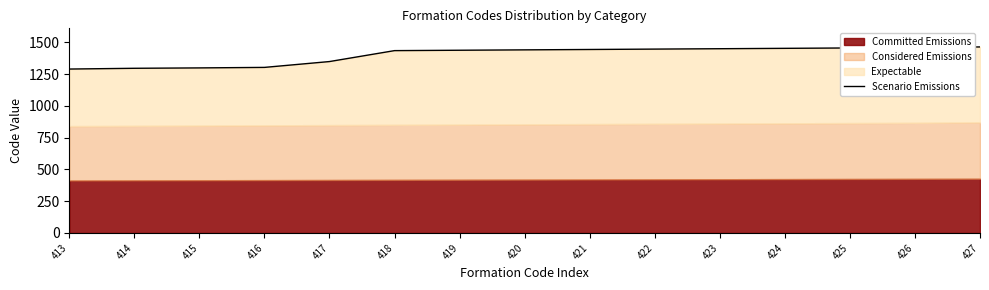

Read the value at 416, to the nearest 50.

1300